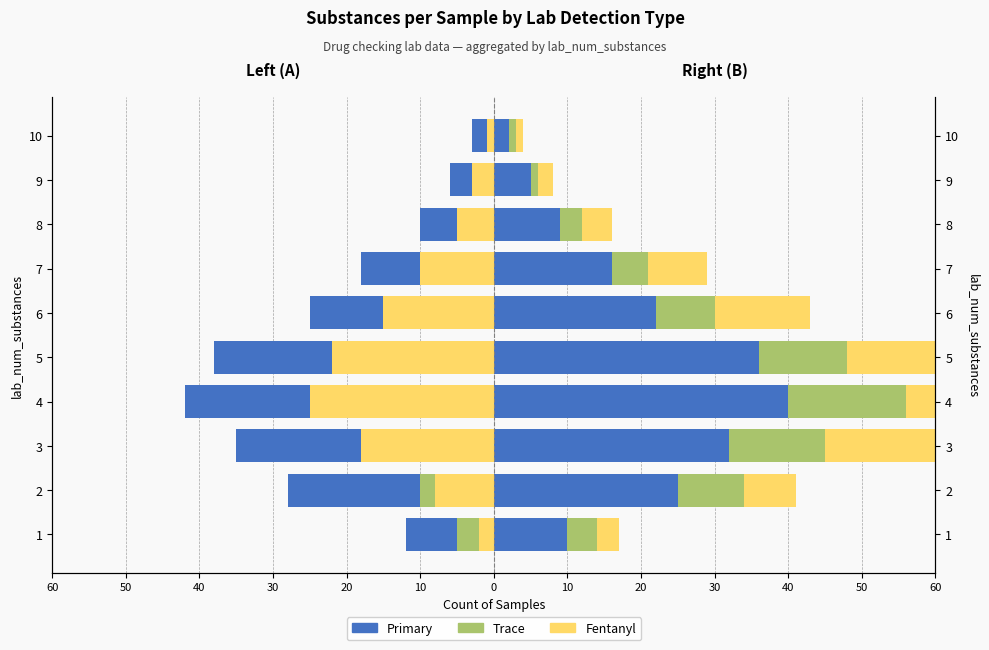

What are all the series names shown in the legend?

Primary, Trace, Fentanyl